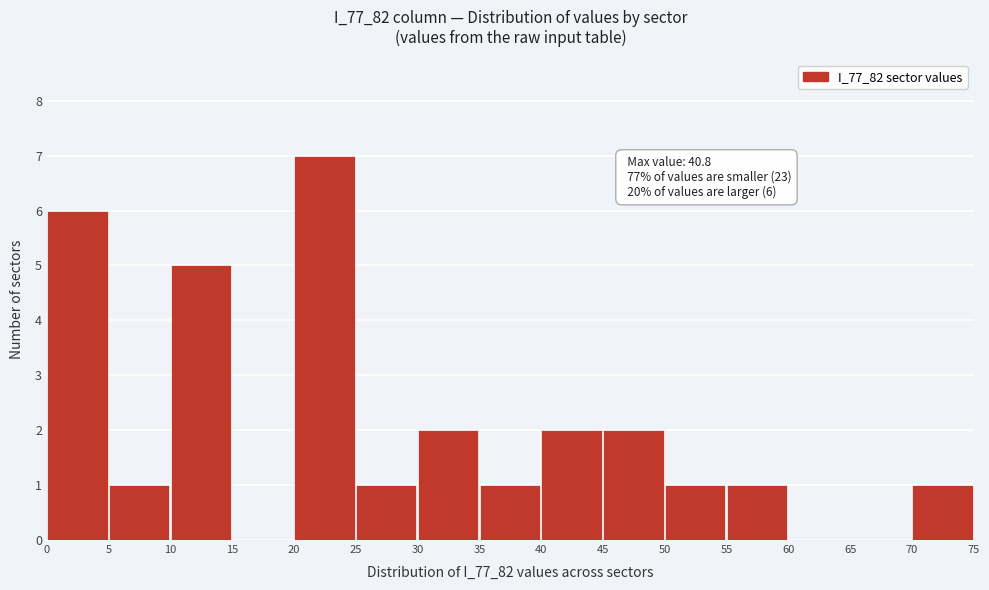

Over which range of the x-axis is the bar tallest?

20 to 25